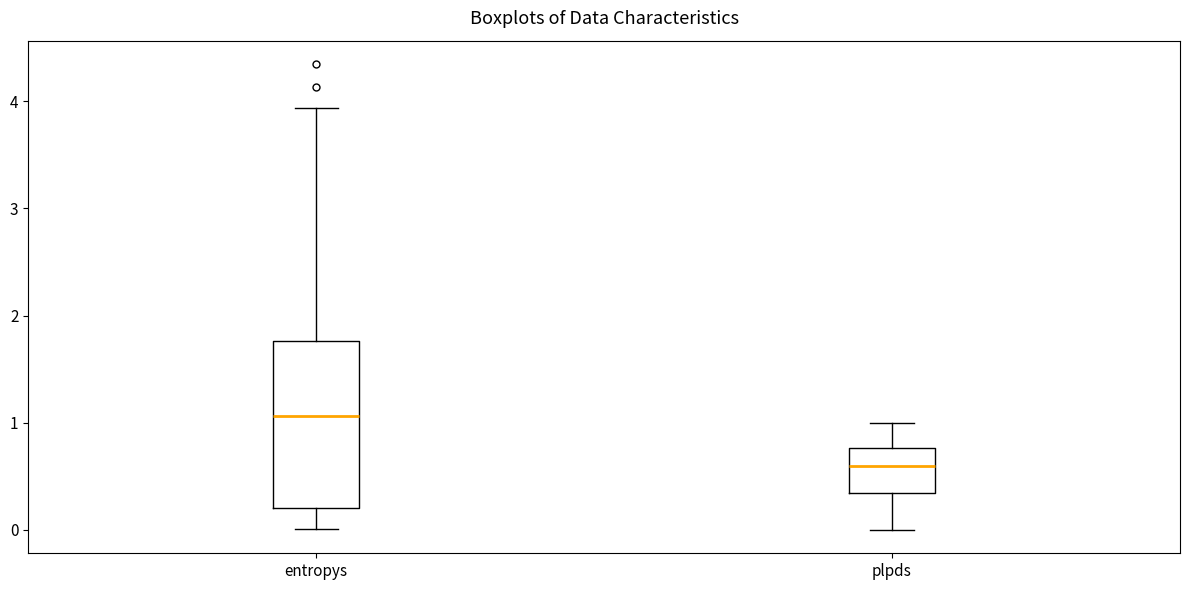

Reading left to right, read every box against the y-axis: the position of its median line, the range the box covers, and the ends of its whiskers. The values are not printed on the chart, so give them approximately, as read against the axis.

entropys: median 1.1, box 0.2 to 1.8, whiskers 0.0 to 3.9
plpds: median 0.6, box 0.3 to 0.8, whiskers 0.0 to 1.0